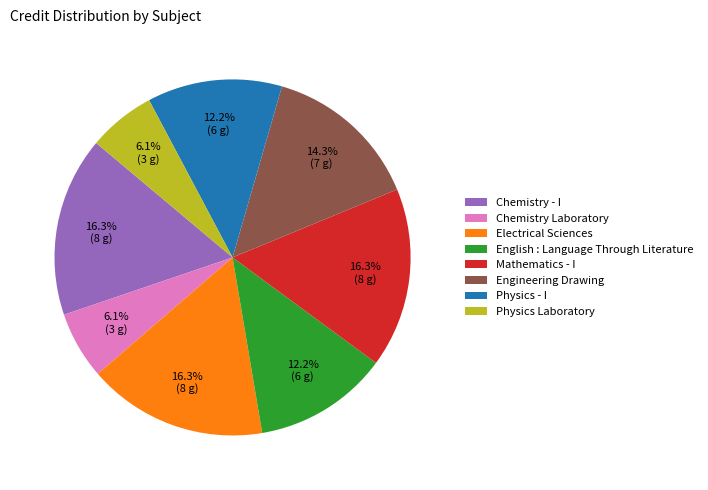

Does Mathematics - I represent more than half of the total?

No